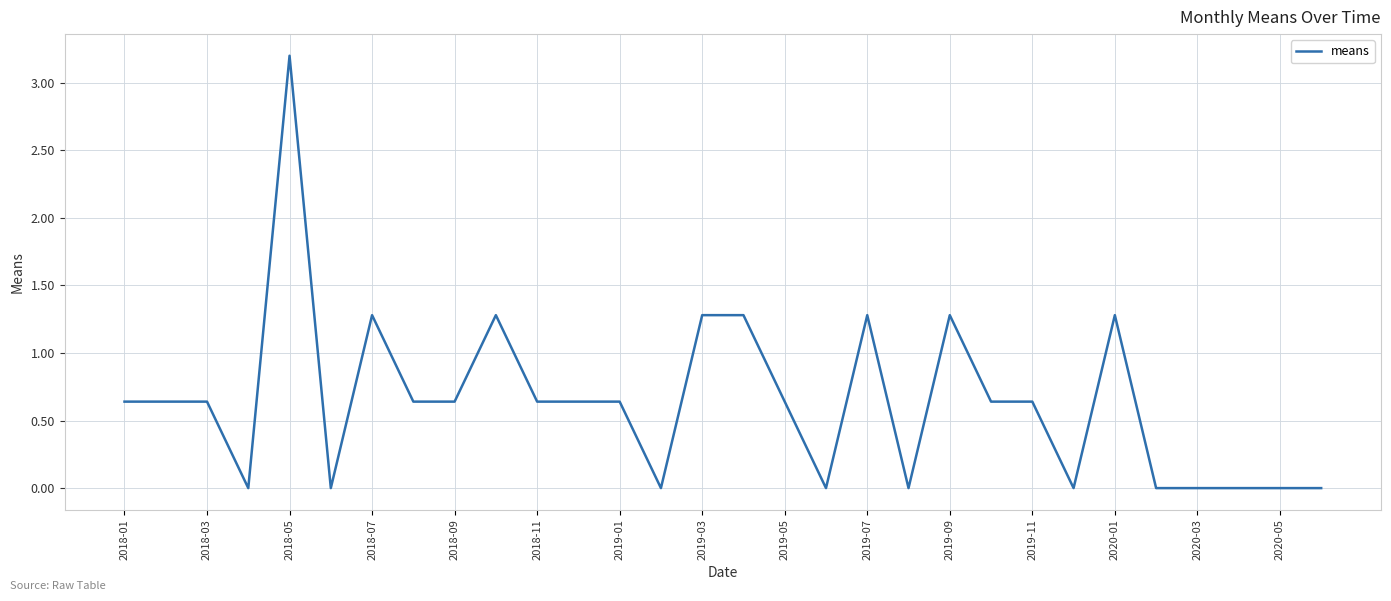

How many lines are shown in the chart?

1